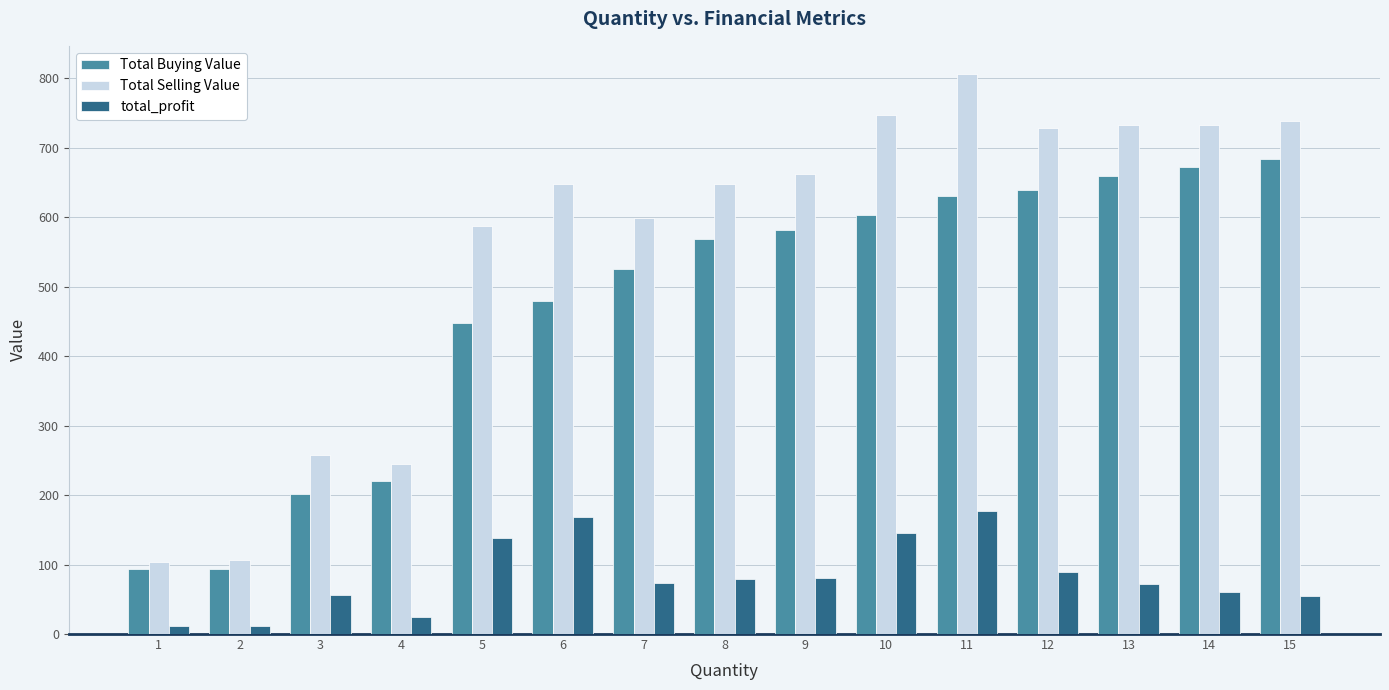

Between 5 and 8, which series saw the biggest shift?

Total Buying Value